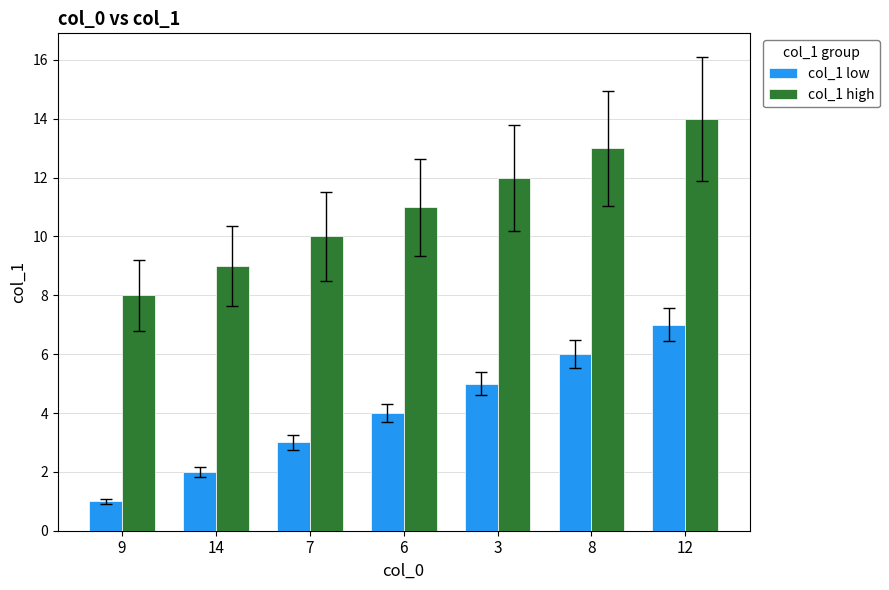

Reading right to left, what are all the values shown in this chart?

col_1 low: 7	6	5	4	3	2	1
col_1 high: 14	13	12	11	10	9	8